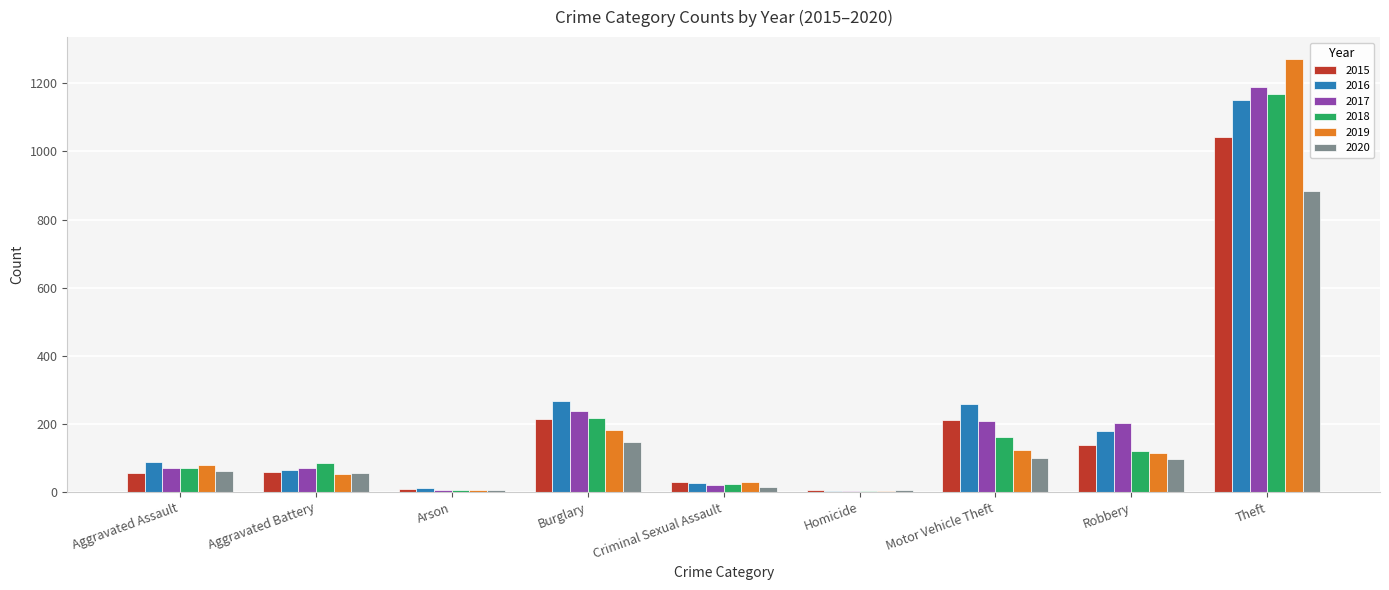

Which category has the highest value across all series?

Theft